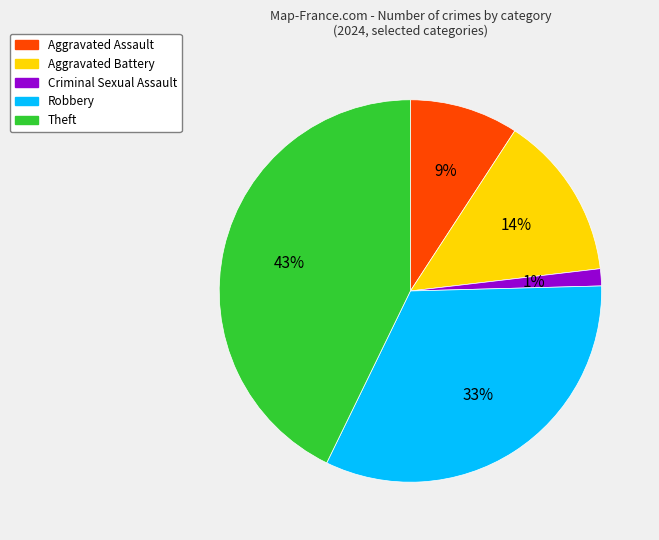

Which slice is the smallest?

Criminal Sexual Assault